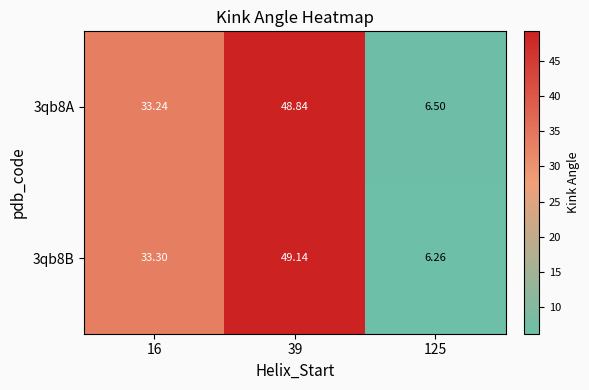

Count the number of categories in the chart.

3